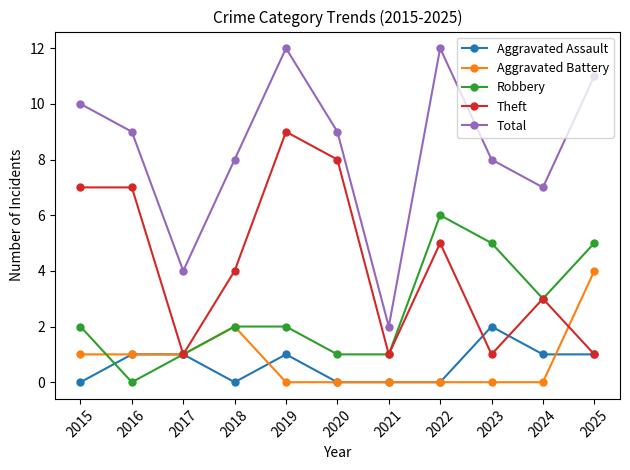

The value of Aggravated Assault at 2023 is 2. True or false?

True